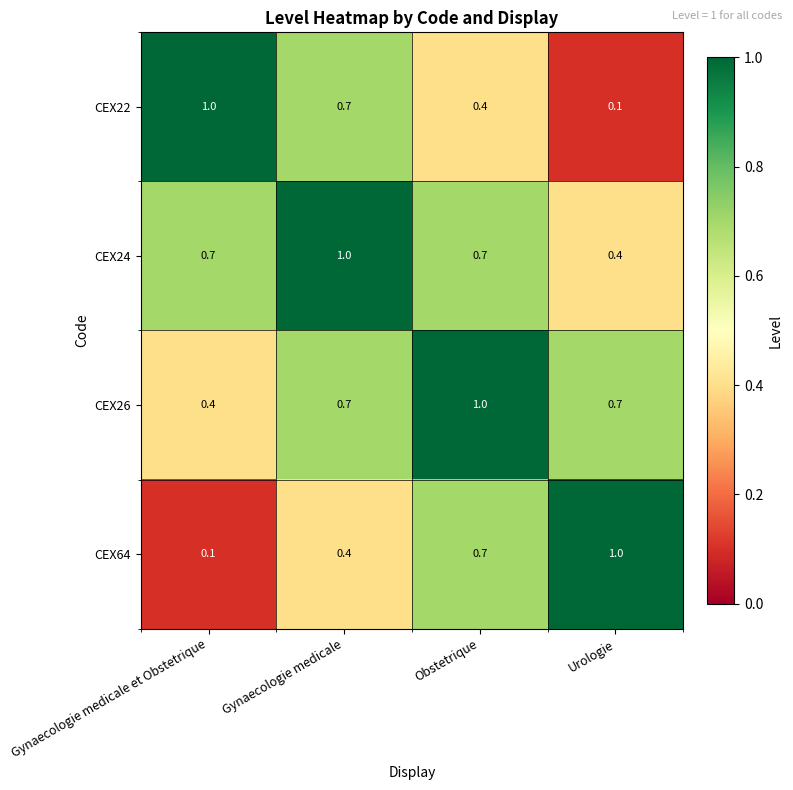

Rank the series at Gynaecologie medicale et Obstetrique from highest to lowest value.

CEX22, CEX24, CEX26, CEX64